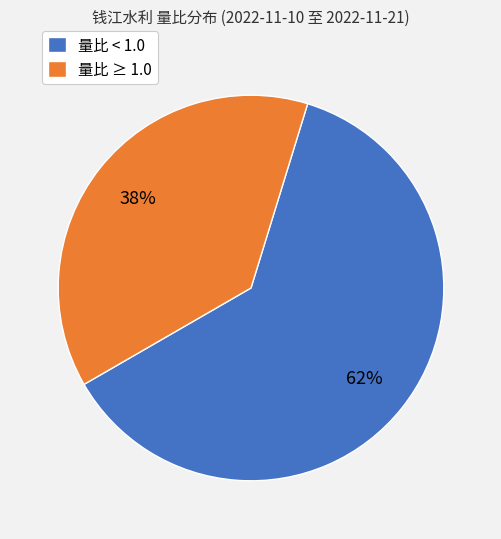

To the nearest percent, what is the difference between the 量比 < 1.0 and 量比 ≥ 1.0 slice percentages?

24%